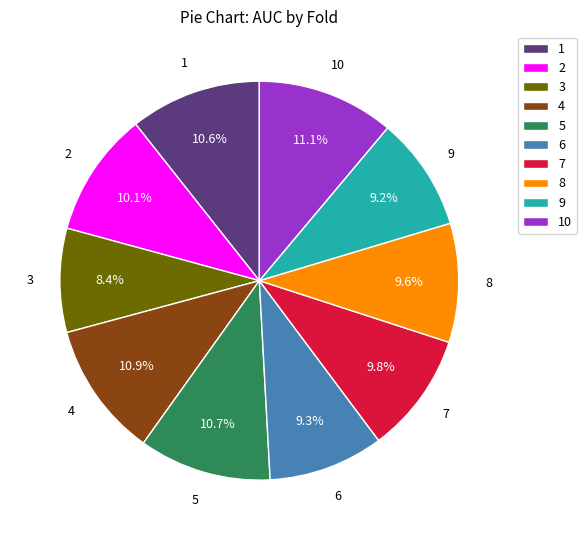

Count the number of slices in the pie.

10